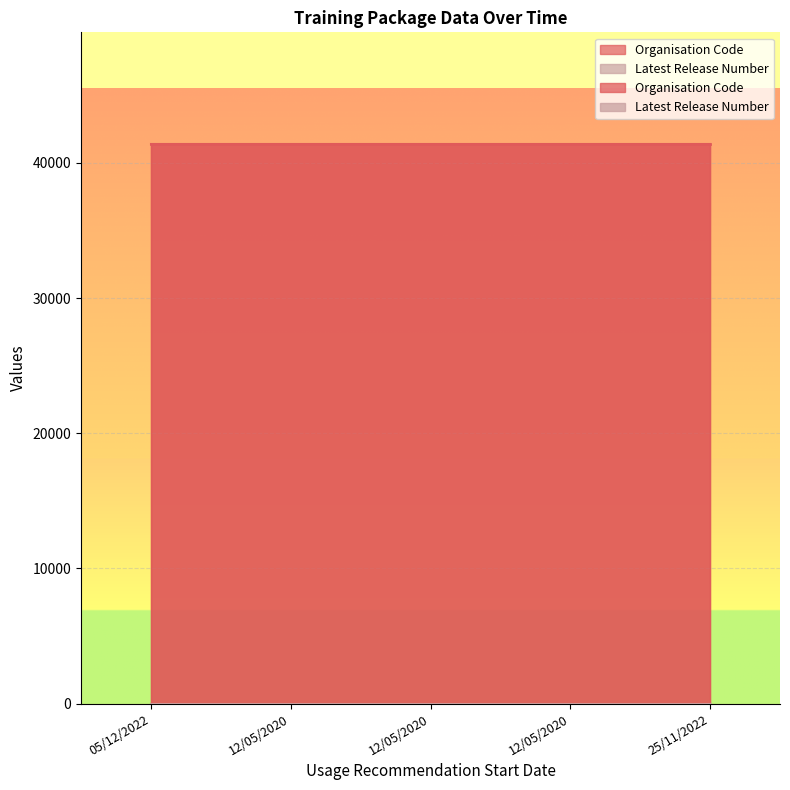

The value of Latest Release Number at 12/05/2020 is 1. True or false?

False